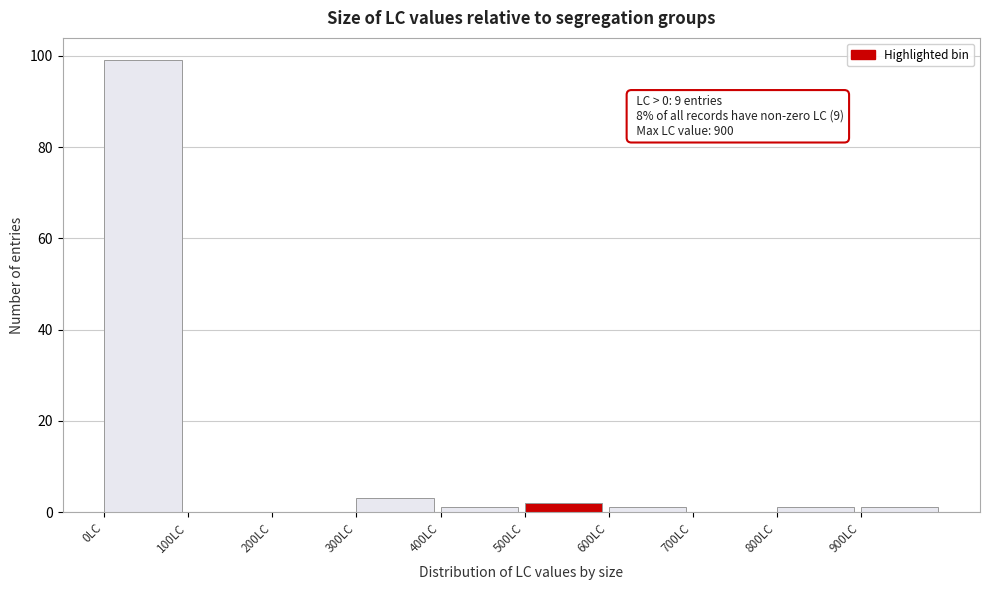

Which range on the x-axis has the tallest bar?

0 to 100